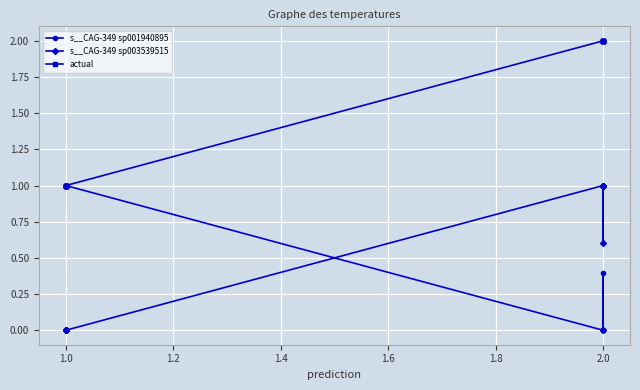

What are all the series names shown in the legend?

s__CAG-349 sp001940895, s__CAG-349 sp003539515, actual